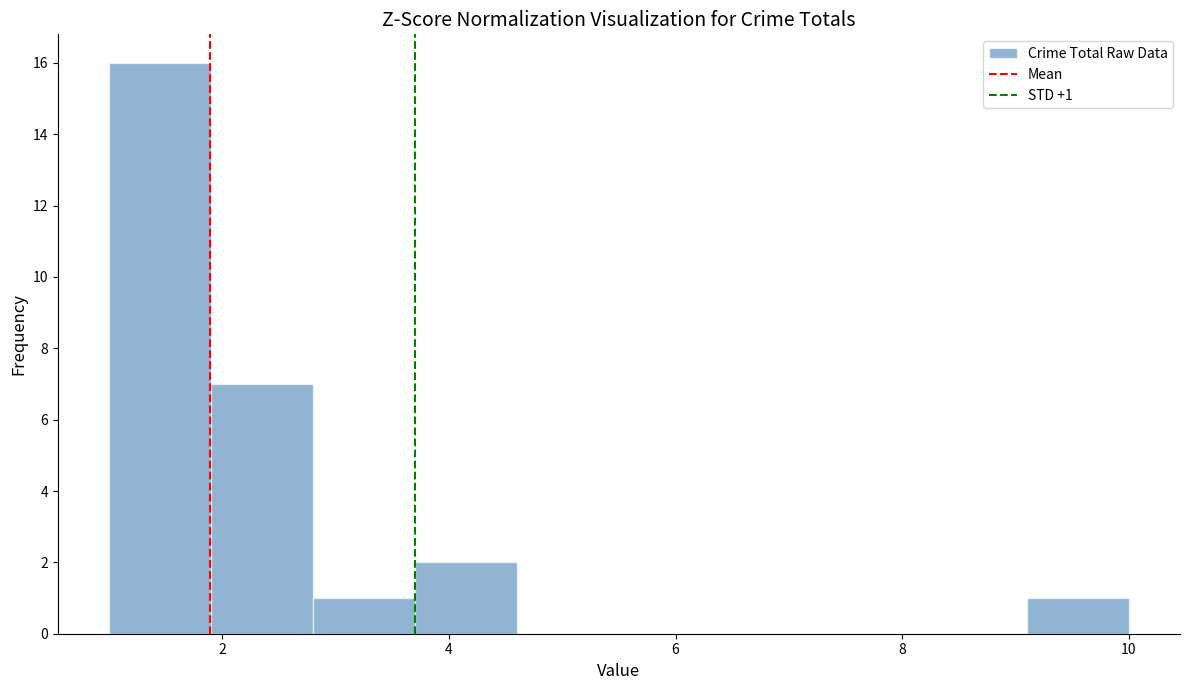

Over which range of the x-axis is the bar tallest?

1.0 to 1.9